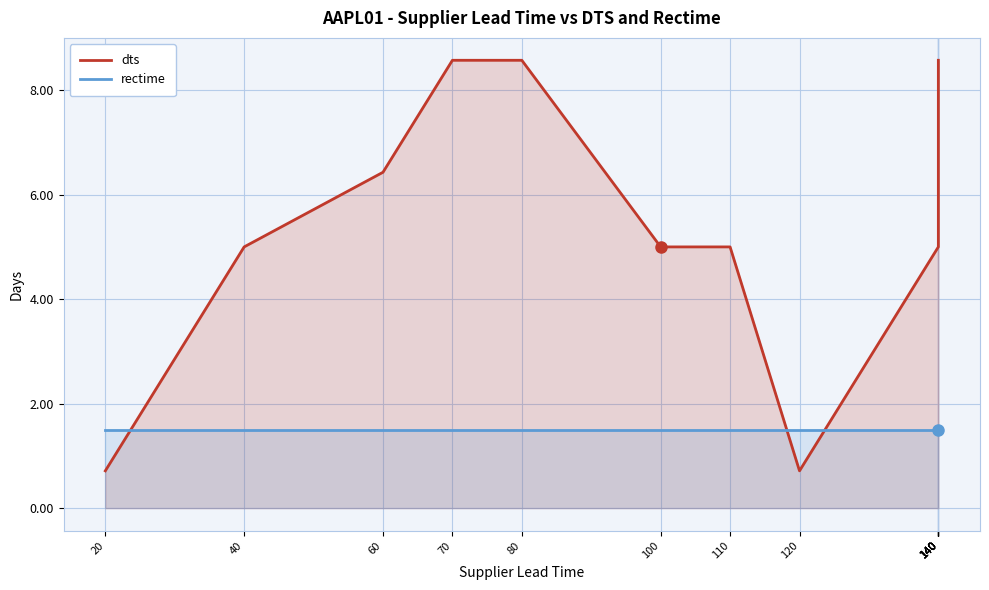

At which label is rectime closest to 1?

20